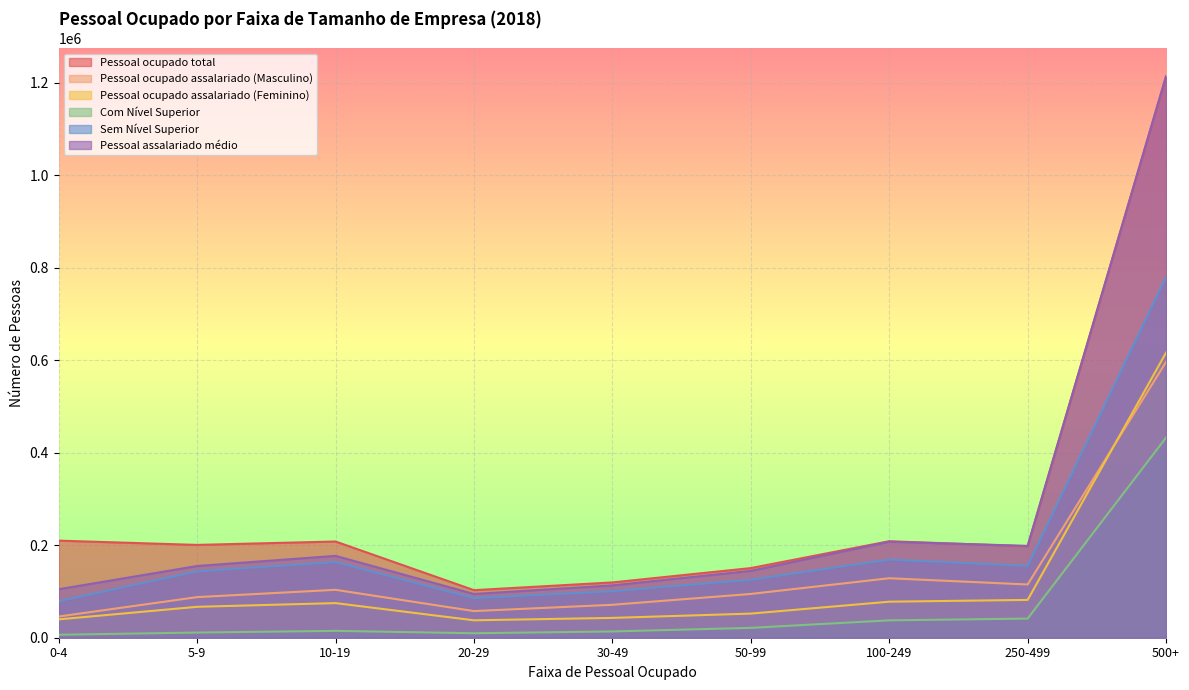

Rank the series at 50-99 from highest to lowest value.

Pessoal ocupado total, Pessoal assalariado médio, Sem Nível Superior, Pessoal ocupado assalariado (Masculino), Pessoal ocupado assalariado (Feminino), Com Nível Superior